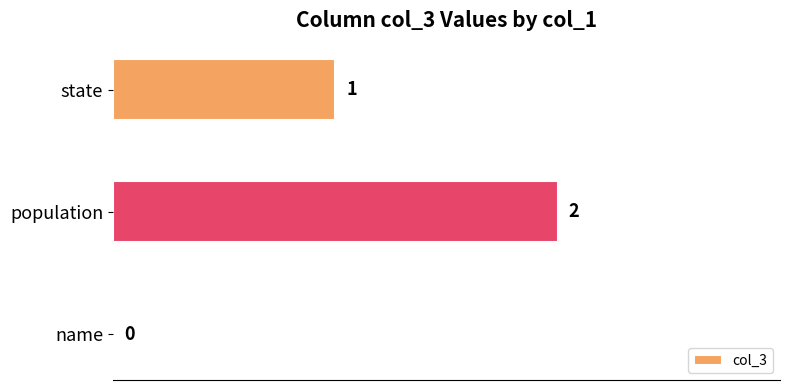

Is it true that the value at name is 0?

True